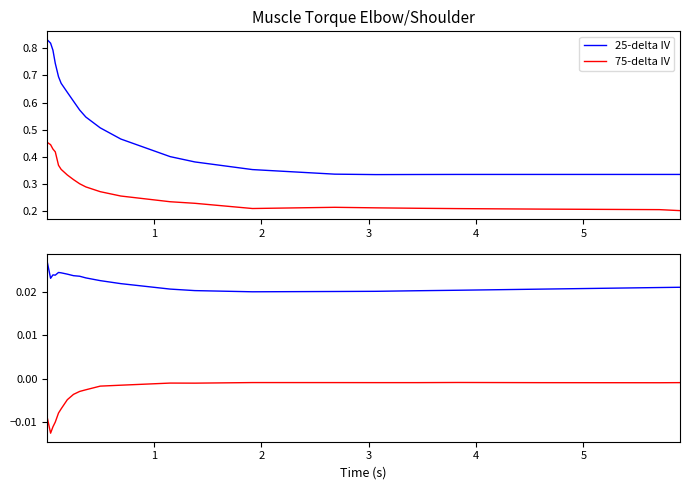

True or false: 75-delta IV and 25-delta IV cross at least once.

False